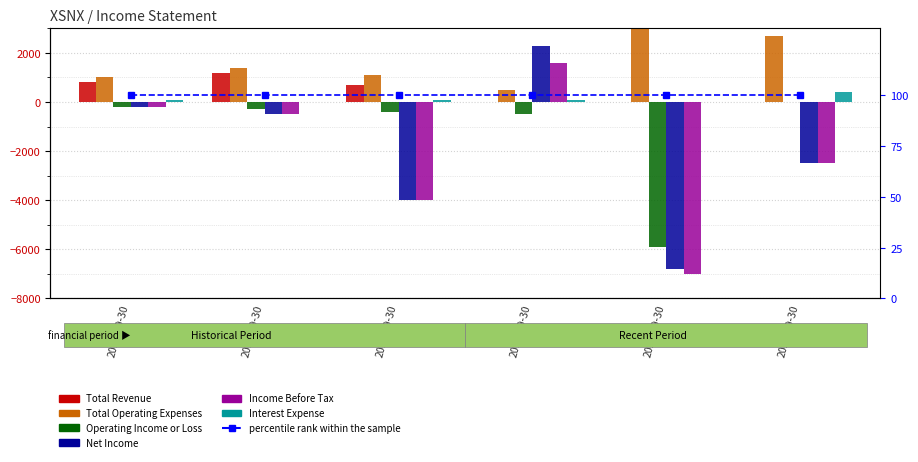

How many data points in Total Revenue are less than 700?

3